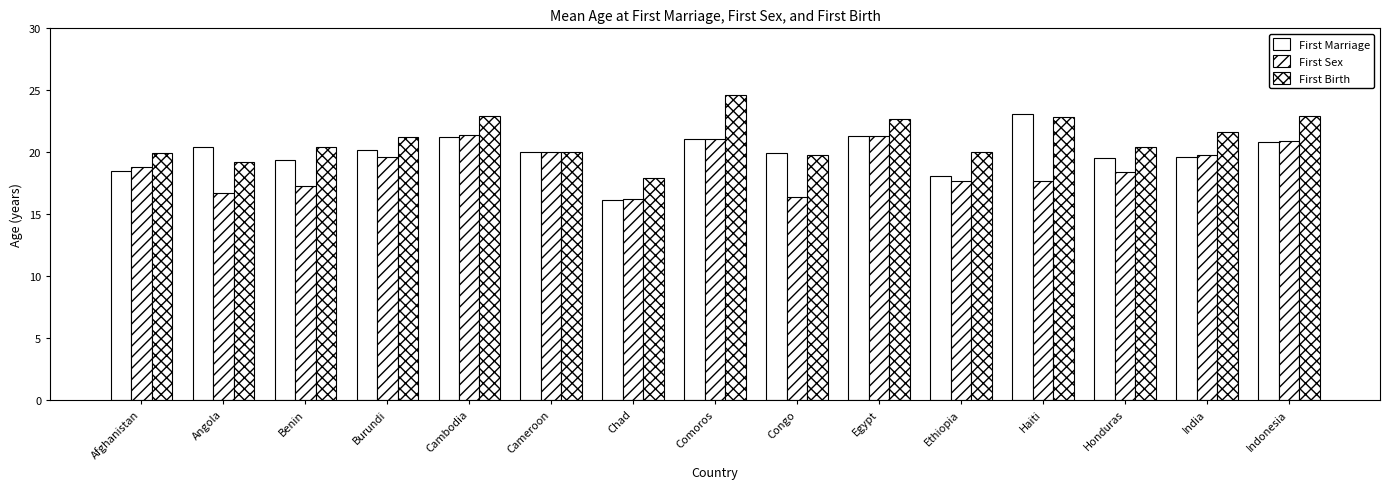

Reading left to right, extract all data points from this chart.

First Marriage: Afghanistan=18.5	Angola=20.4	Benin=19.4	Burundi=20.2	Cambodia=21.2	Cameroon=20.0	Chad=16.1	Comoros=21.1	Congo=19.9	Egypt=21.3	Ethiopia=18.1	Haiti=23.1	Honduras=19.5	India=19.6	Indonesia=20.8
First Sex: Afghanistan=18.8	Angola=16.7	Benin=17.3	Burundi=19.6	Cambodia=21.4	Cameroon=20.0	Chad=16.2	Comoros=21.1	Congo=16.4	Egypt=21.3	Ethiopia=17.7	Haiti=17.7	Honduras=18.4	India=19.8	Indonesia=20.9
First Birth: Afghanistan=19.9	Angola=19.2	Benin=20.4	Burundi=21.2	Cambodia=22.9	Cameroon=20.0	Chad=17.9	Comoros=24.6	Congo=19.8	Egypt=22.7	Ethiopia=20.0	Haiti=22.8	Honduras=20.4	India=21.6	Indonesia=22.9